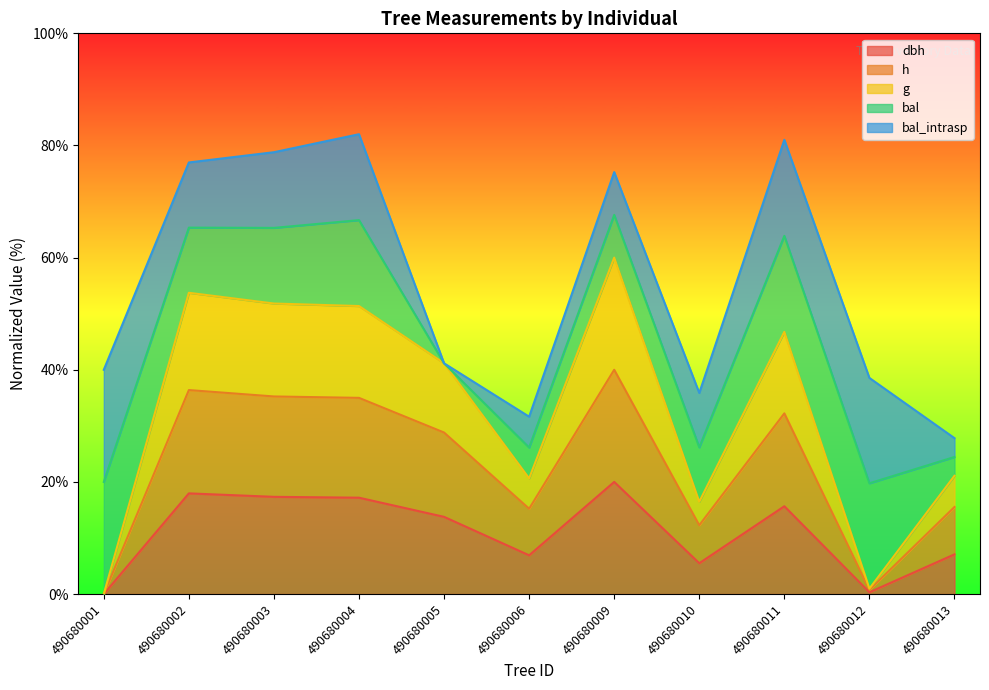

True or false: g and dbh cross at least once.

False